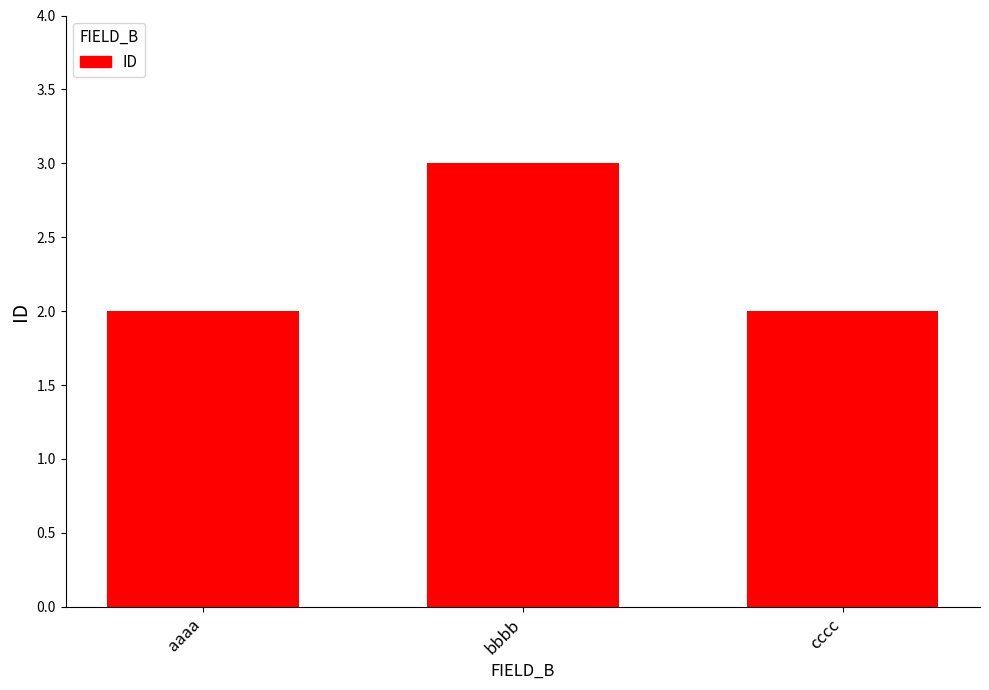

The value at aaaa is 2. True or false?

True